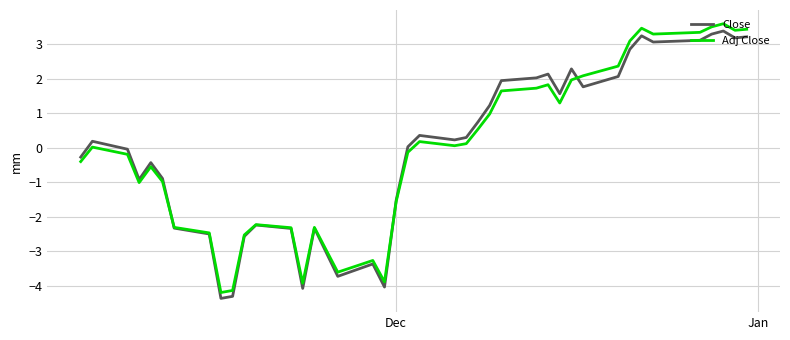

What is the maximum value for Close?

3.4